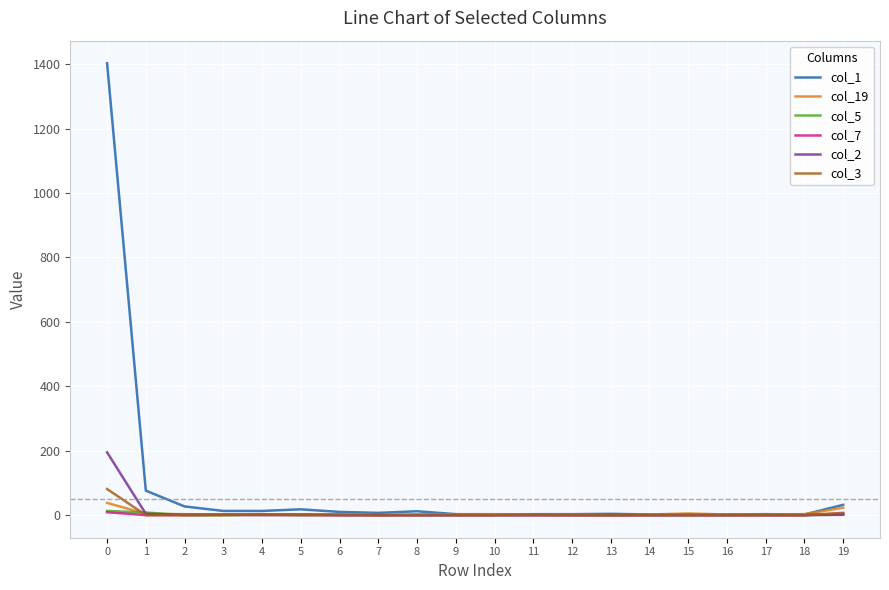

What is the greatest value displayed?

1403